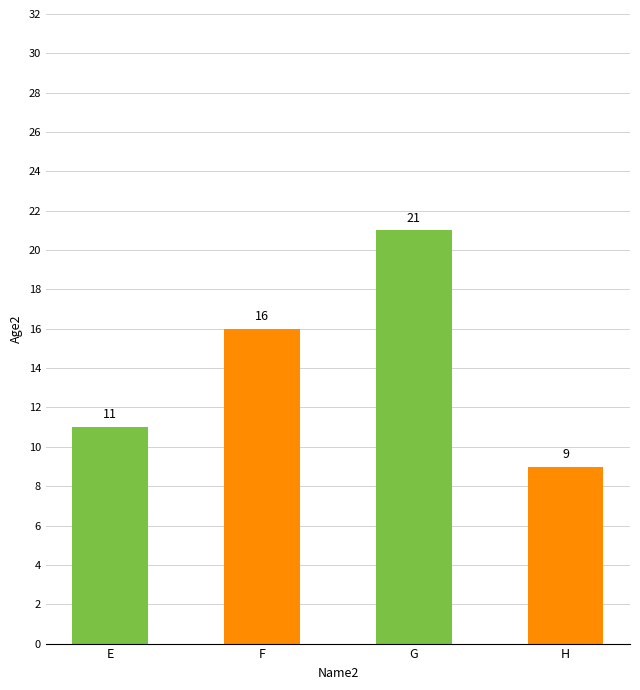

How many bars are there in total?

4